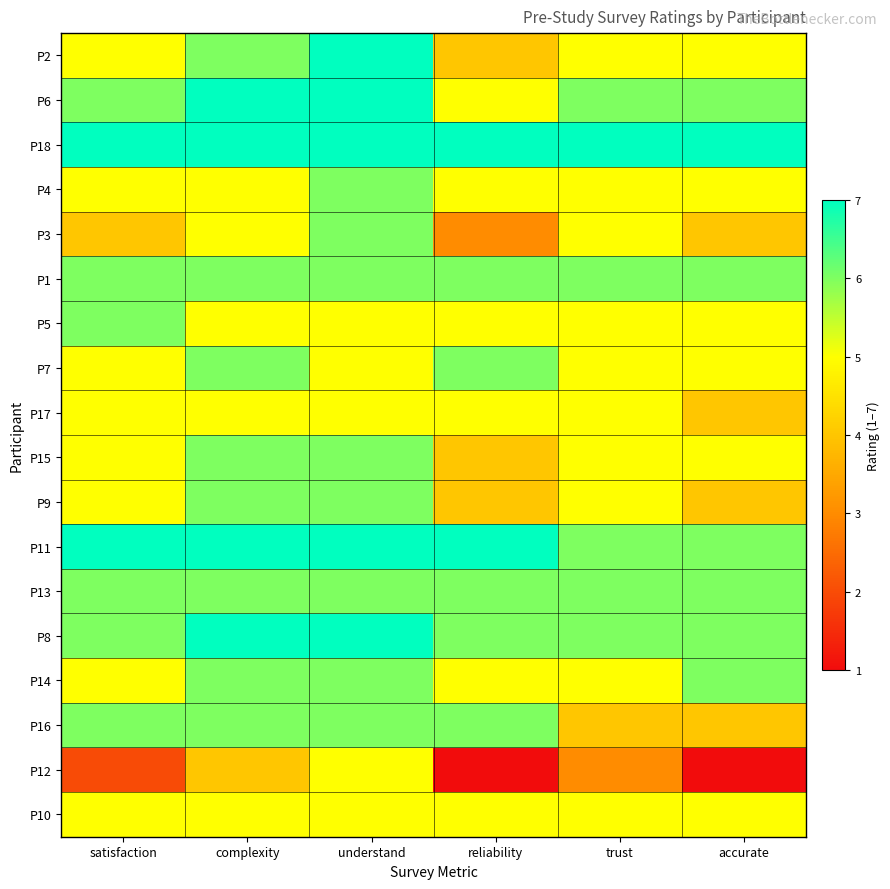

Which category has the highest value across all series?

understand